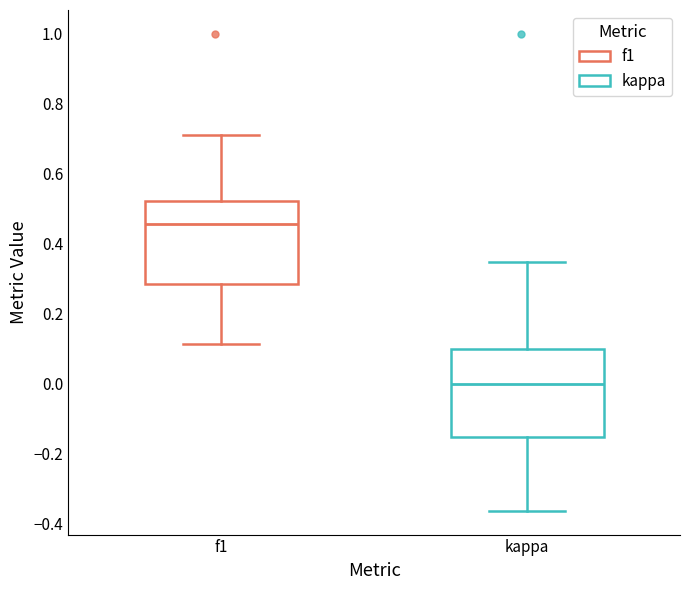

Reading left to right, read every box against the y-axis: the position of its median line, the range the box covers, and the ends of its whiskers. The values are not printed on the chart, so give them approximately, as read against the axis.

f1: median 0.46, box 0.28 to 0.52, whiskers 0.12 to 0.70
kappa: median 0.00, box -0.16 to 0.10, whiskers -0.36 to 0.34